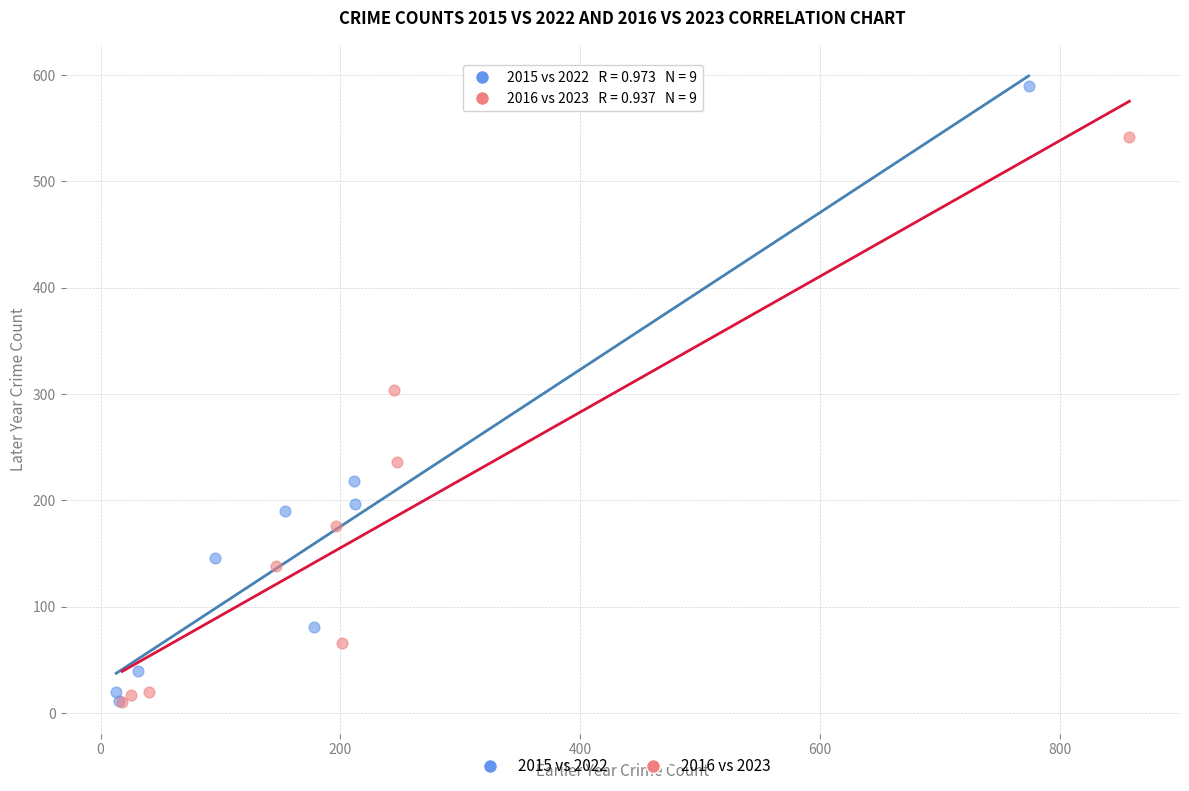

Which series has the largest Y range (max minus min)?

2015 vs 2022